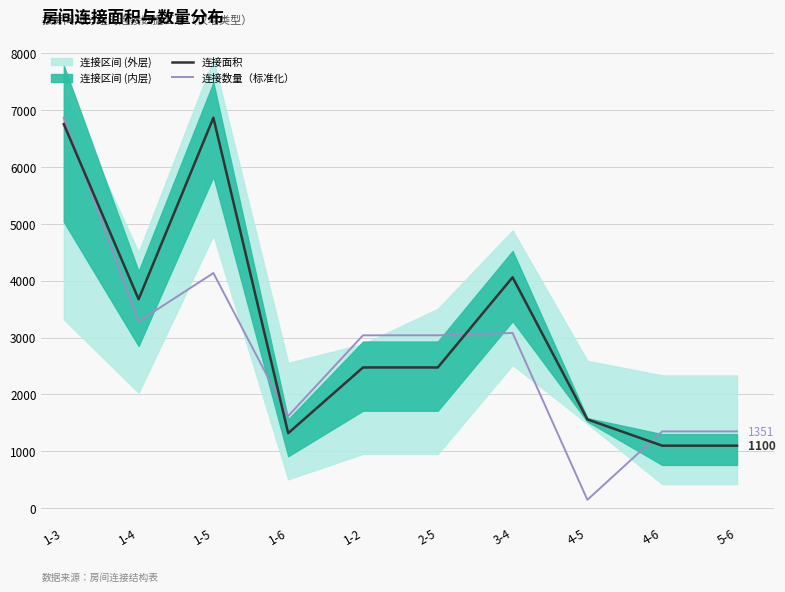

List the series in order of their peak value, highest first.

连接面积, 连接数量（标准化）